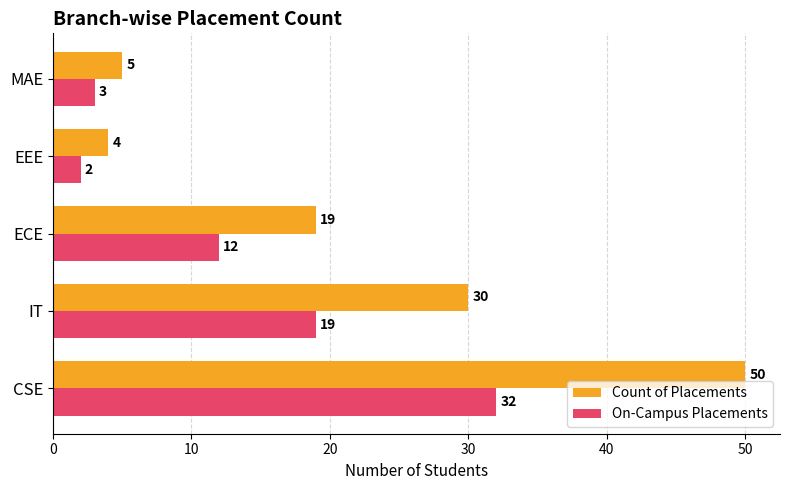

What is the difference between the maximum and minimum values in the Count of Placements series?

46